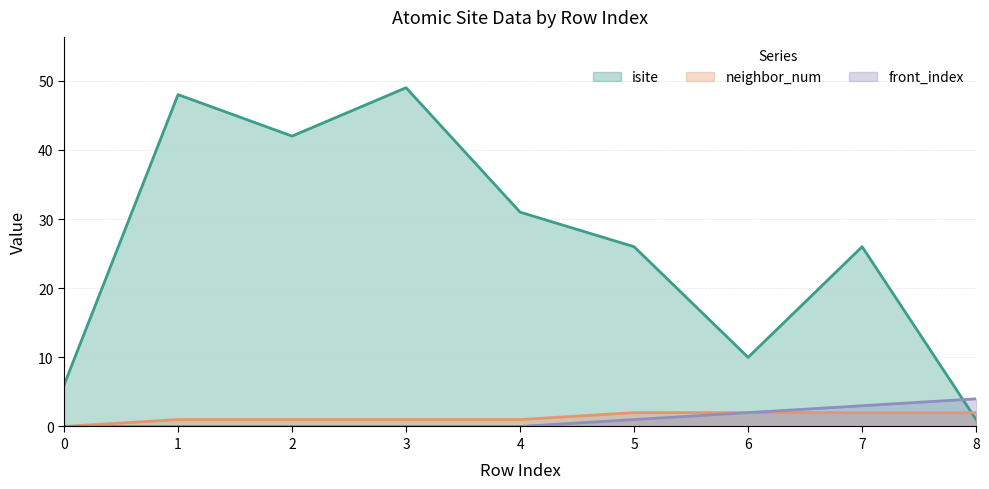

Is the value of neighbor_num at 1 greater than the value of isite at 4?

No